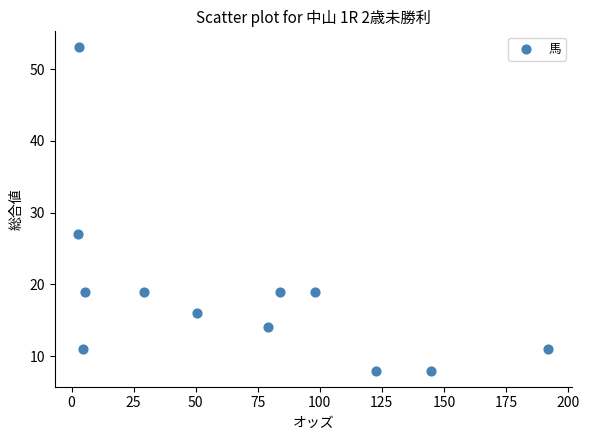

What Y value in the scatter plot is closest to 30?

27